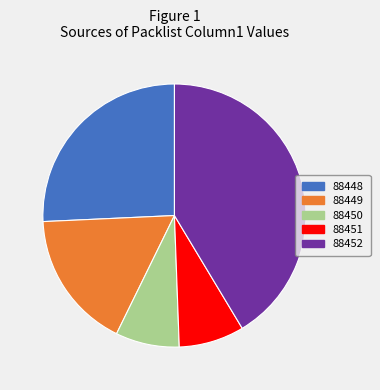

Between 88452 and 88450, which is larger?

88452